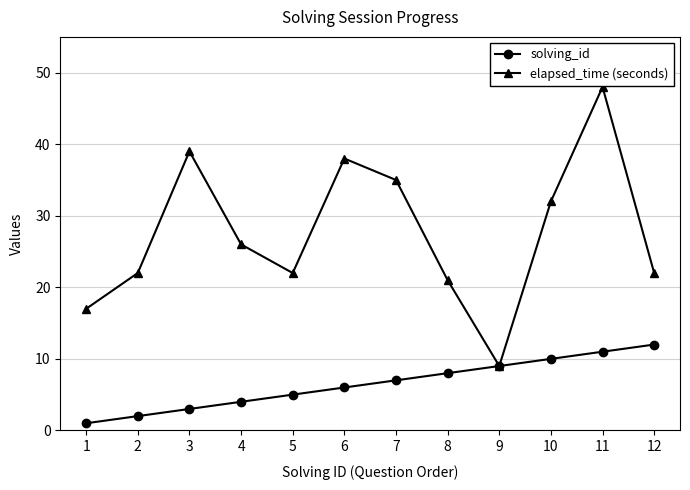

Which category has the lowest value in the solving_id series?

1